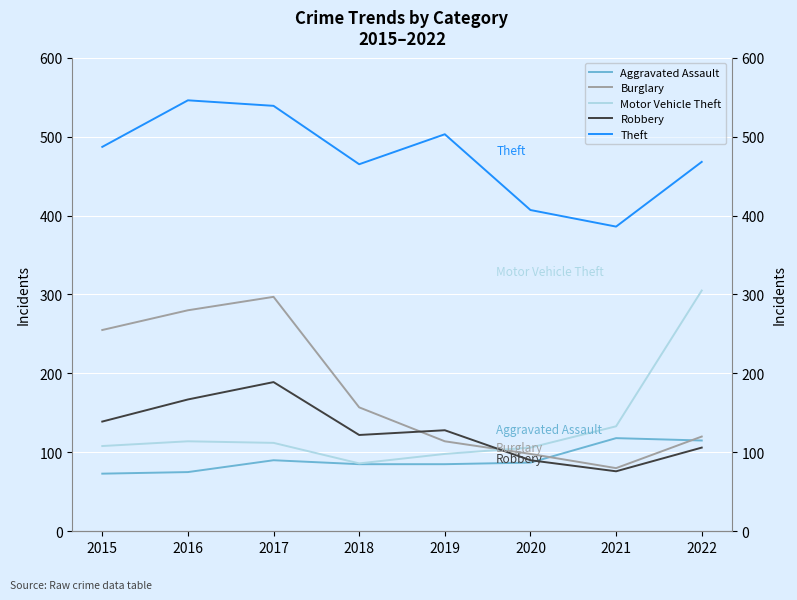

Is the value of Aggravated Assault at 2019 greater than the value of Theft at 2016?

No